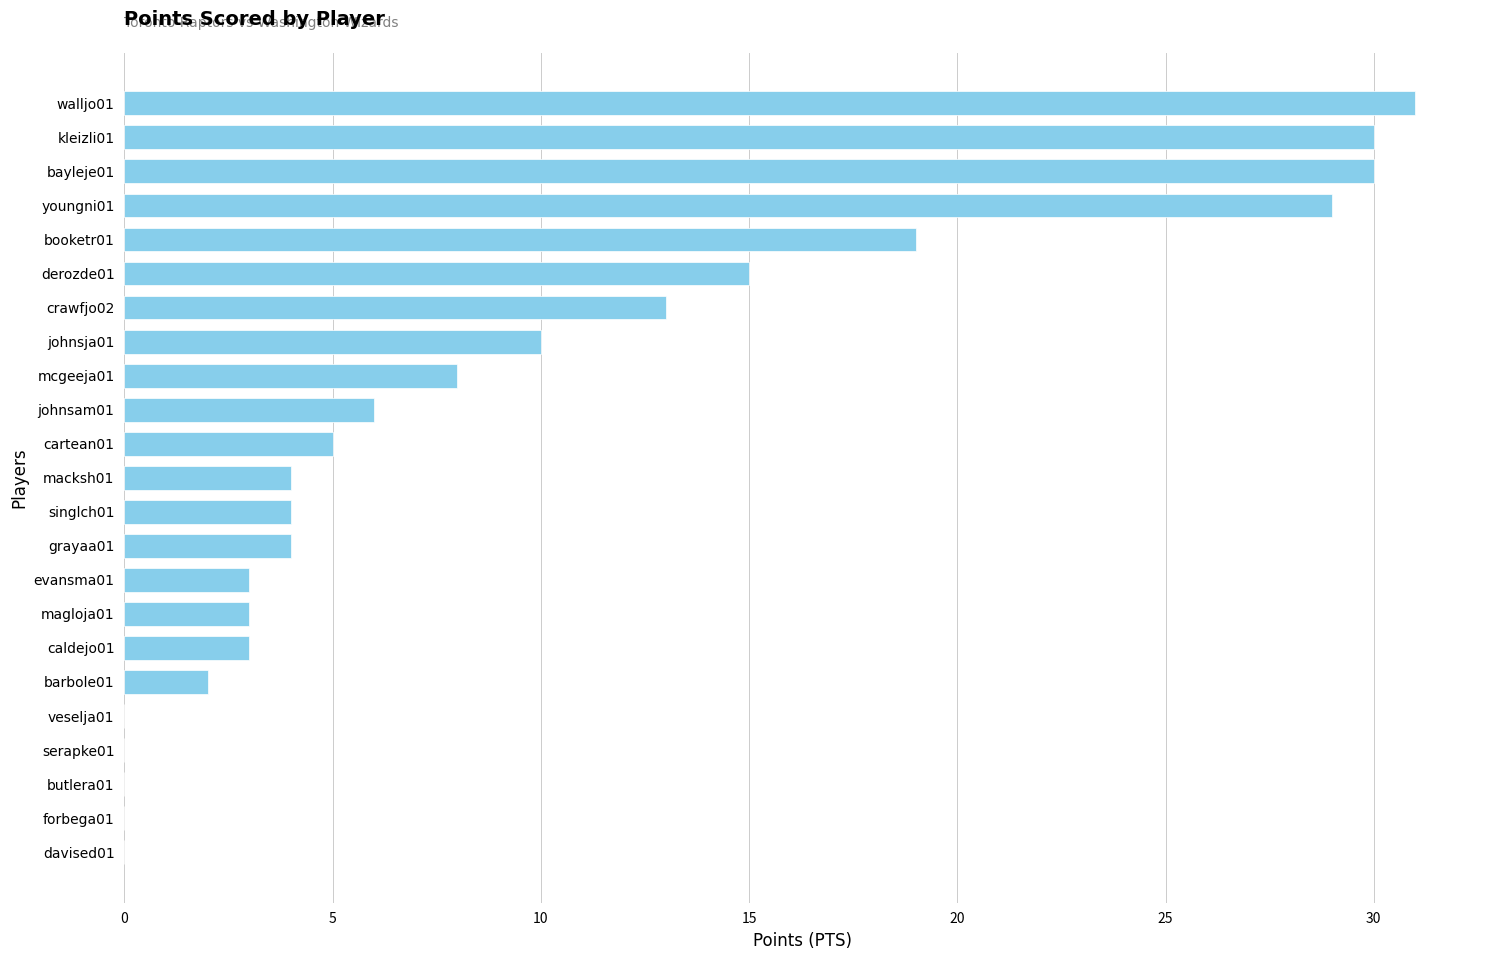

Is it true that the value at grayaa01 is 3?

False